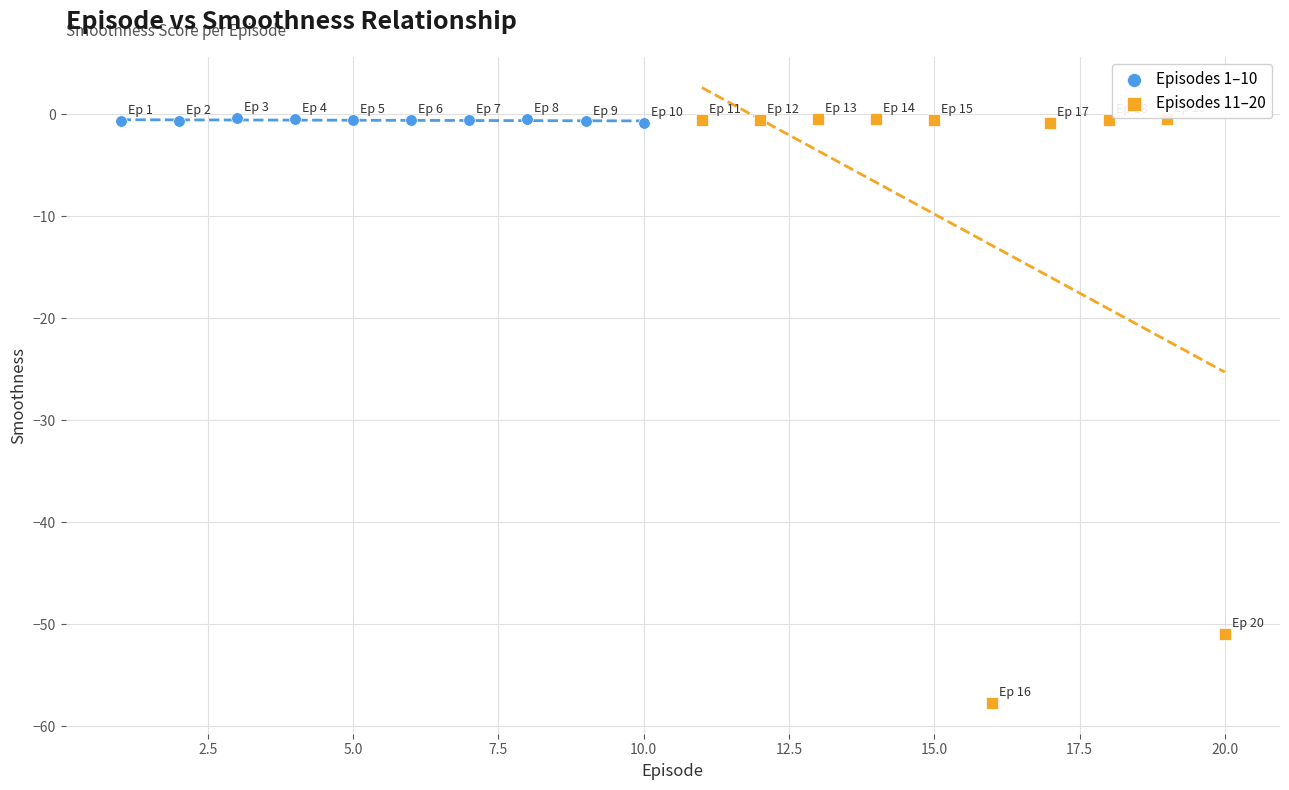

Which series has the widest spread of Y values?

Episodes 11–20